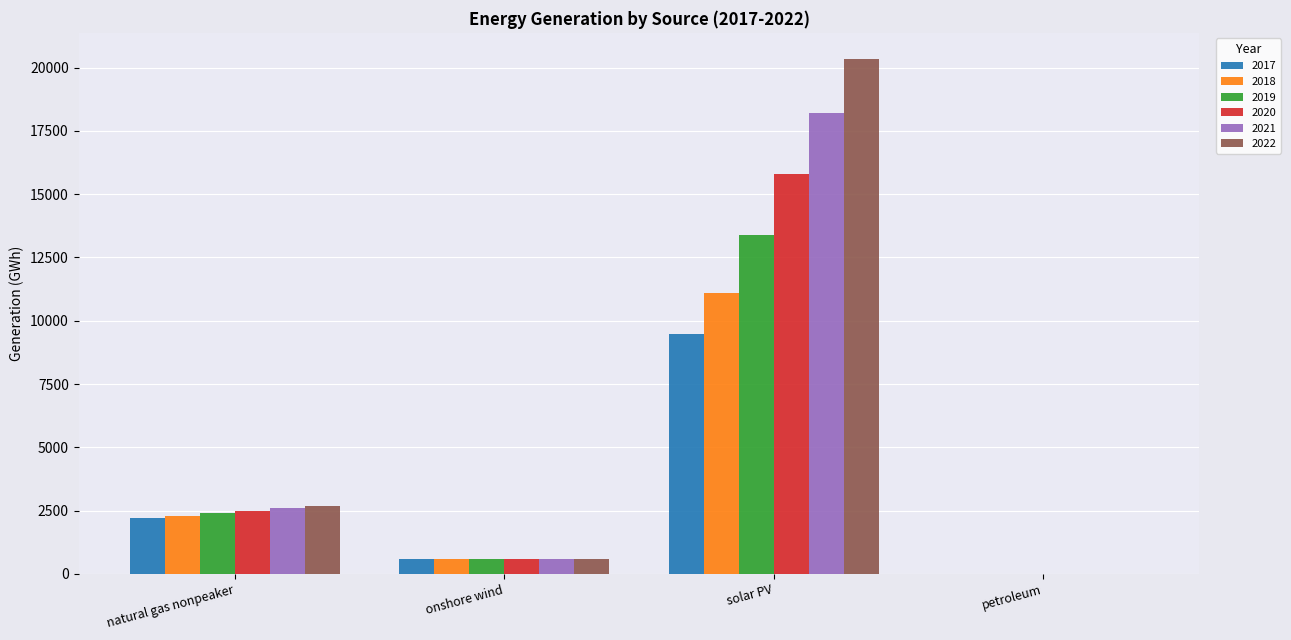

How many distinct data groups are displayed?

6